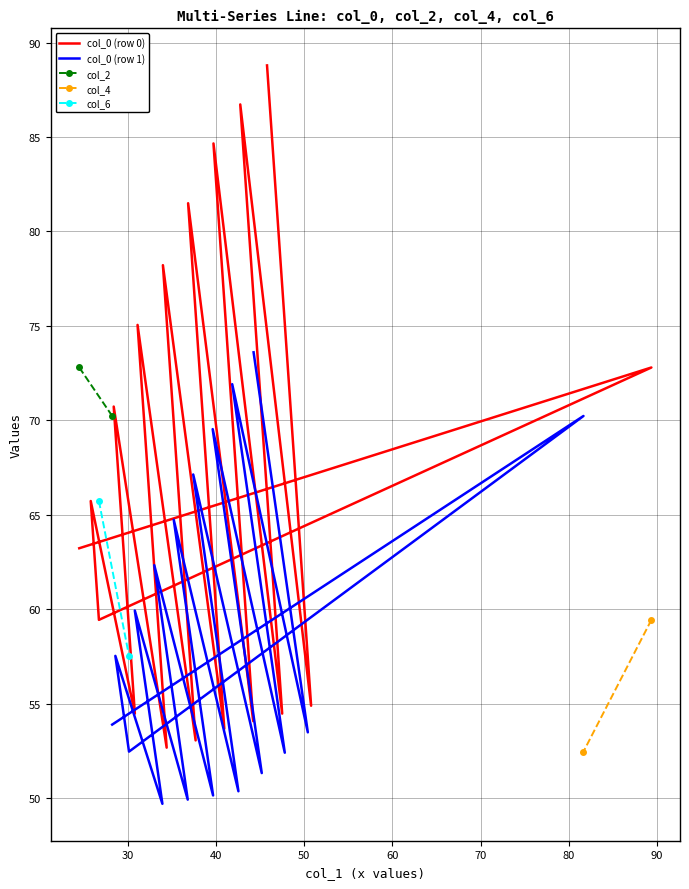

What is the value of the col_6 point at the 1st from the left?

65.7